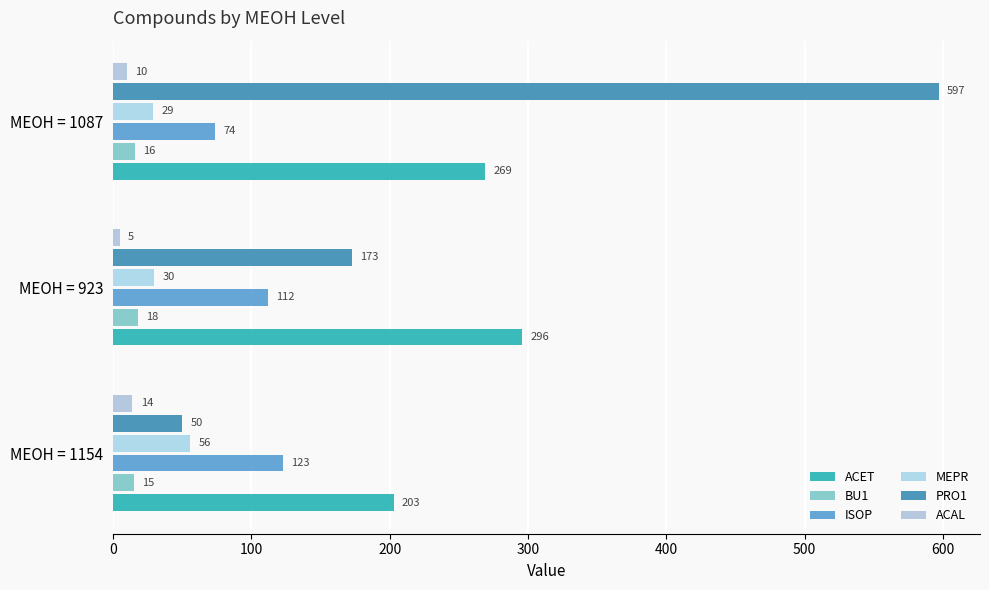

How many data points in ACAL are less than 10?

1